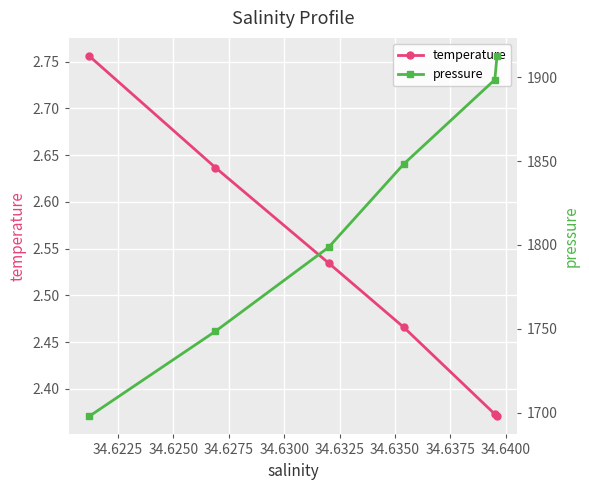

True or false: temperature has more than 1 points higher than both neighbors.

False